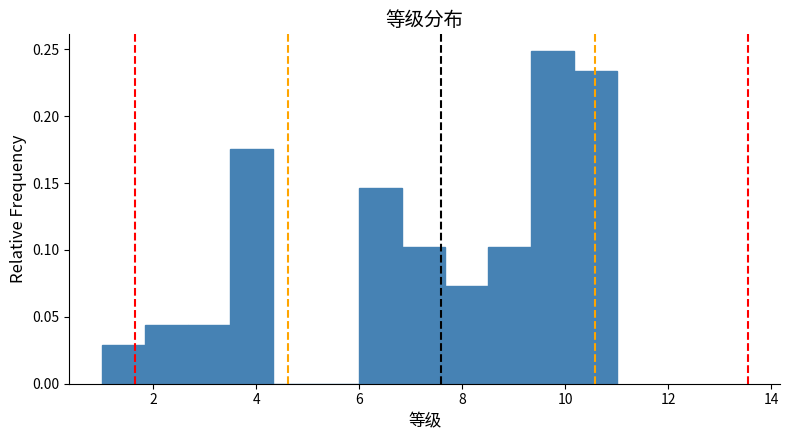

How tall is the bar that spans 6.8 to 7.6 on the x-axis? Neither the bar edges nor the heights are printed on the chart, so give them approximately, as read against the axes.

0.100